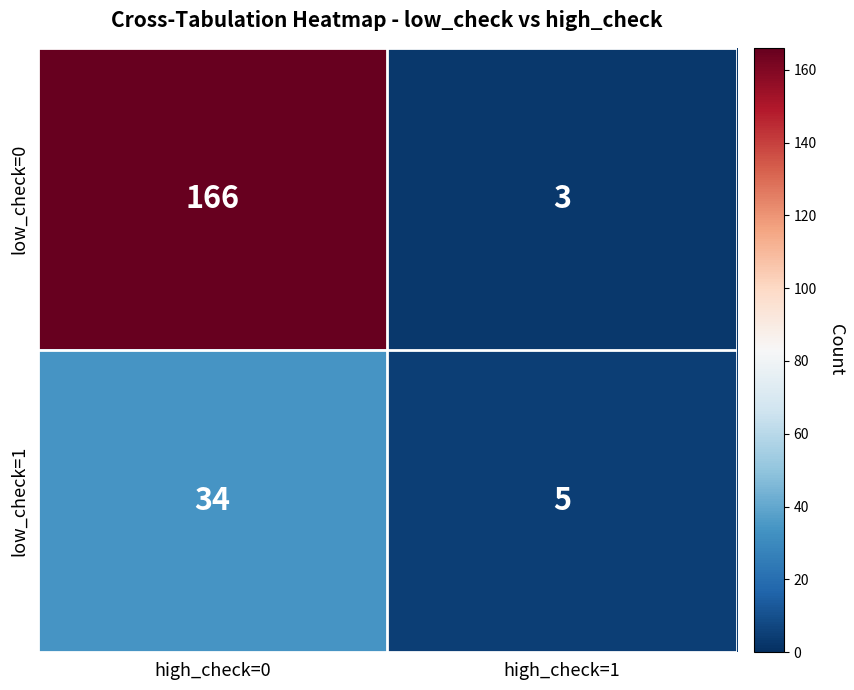

What is the greatest value displayed?

166